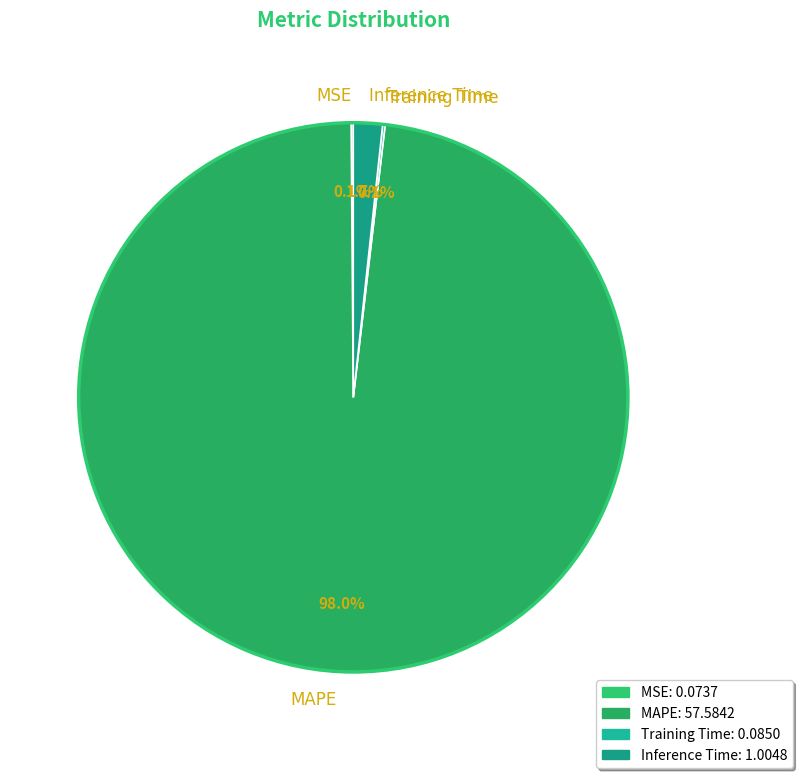

Which slice is the largest?

MAPE